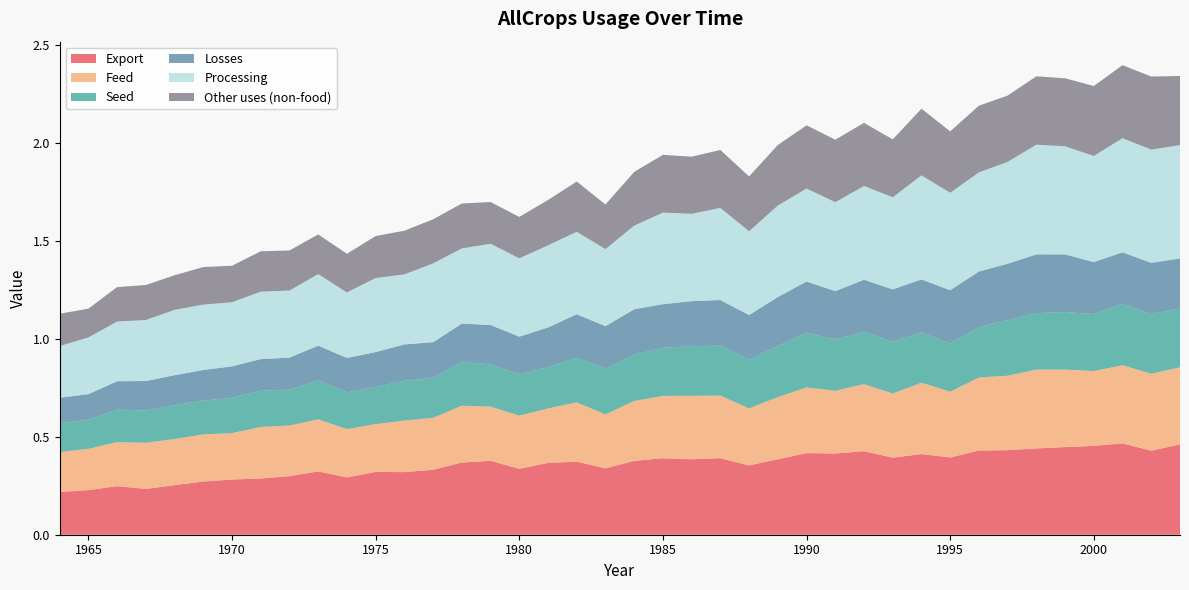

Reading right to left, list all the values displayed in this chart.

Export: 0.5	0.4	0.5	0.5	0.4	0.4	0.4	0.4	0.4	0.4	0.4	0.4	0.4	0.4	0.4	0.4	0.4	0.4	0.4	0.4	0.3	0.4	0.4	0.3	0.4	0.4	0.3	0.3	0.3	0.3	0.3	0.3	0.3	0.3	0.3	0.3	0.2	0.2	0.2	0.2
Feed: 0.4	0.4	0.4	0.4	0.4	0.4	0.4	0.4	0.3	0.4	0.3	0.3	0.3	0.3	0.3	0.3	0.3	0.3	0.3	0.3	0.3	0.3	0.3	0.3	0.3	0.3	0.3	0.3	0.2	0.2	0.3	0.3	0.3	0.2	0.2	0.2	0.2	0.2	0.2	0.2
Seed: 0.3	0.3	0.3	0.3	0.3	0.3	0.3	0.3	0.2	0.3	0.3	0.3	0.3	0.3	0.3	0.2	0.3	0.3	0.2	0.2	0.2	0.2	0.2	0.2	0.2	0.2	0.2	0.2	0.2	0.2	0.2	0.2	0.2	0.2	0.2	0.2	0.2	0.2	0.1	0.1
Losses: 0.3	0.3	0.3	0.3	0.3	0.3	0.3	0.3	0.3	0.3	0.3	0.3	0.2	0.3	0.3	0.2	0.2	0.2	0.2	0.2	0.2	0.2	0.2	0.2	0.2	0.2	0.2	0.2	0.2	0.2	0.2	0.2	0.2	0.2	0.2	0.2	0.2	0.1	0.1	0.1
Processing: 0.6	0.6	0.6	0.5	0.6	0.6	0.5	0.5	0.5	0.5	0.5	0.5	0.5	0.5	0.5	0.4	0.5	0.4	0.5	0.4	0.4	0.4	0.4	0.4	0.4	0.4	0.4	0.4	0.4	0.3	0.4	0.3	0.3	0.3	0.3	0.3	0.3	0.3	0.3	0.3
Other uses (non-food): 0.4	0.4	0.4	0.4	0.3	0.3	0.3	0.3	0.3	0.3	0.3	0.3	0.3	0.3	0.3	0.3	0.3	0.3	0.3	0.3	0.2	0.3	0.2	0.2	0.2	0.2	0.2	0.2	0.2	0.2	0.2	0.2	0.2	0.2	0.2	0.2	0.2	0.2	0.1	0.2